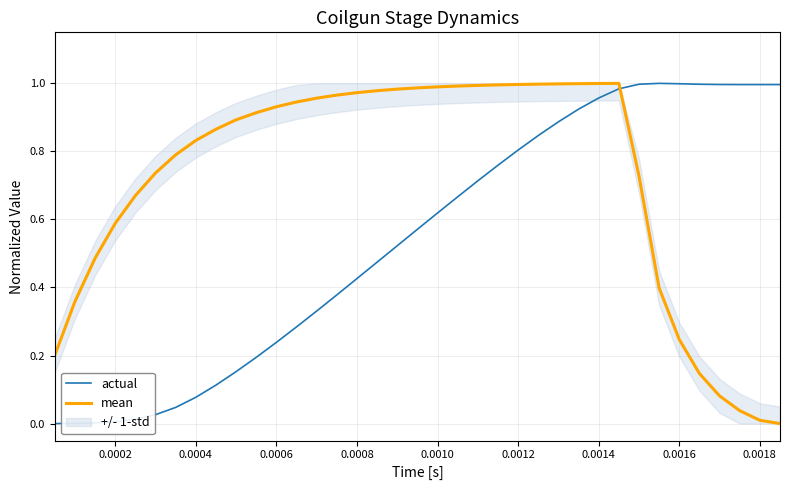

After their last crossing, which series has the higher values: actual or mean?

actual